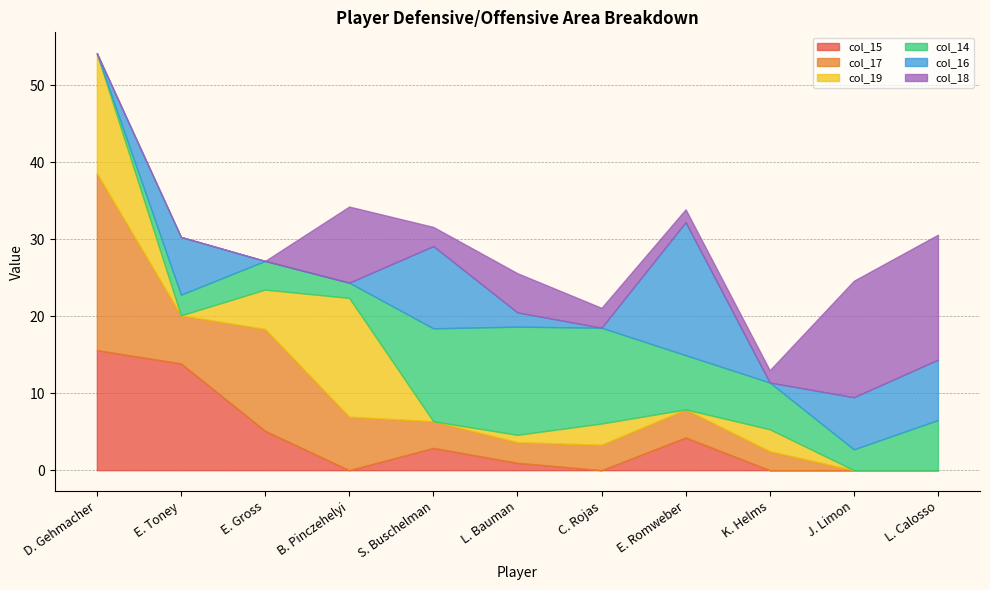

Which label corresponds to the largest value in the chart?

D. Gehmacher